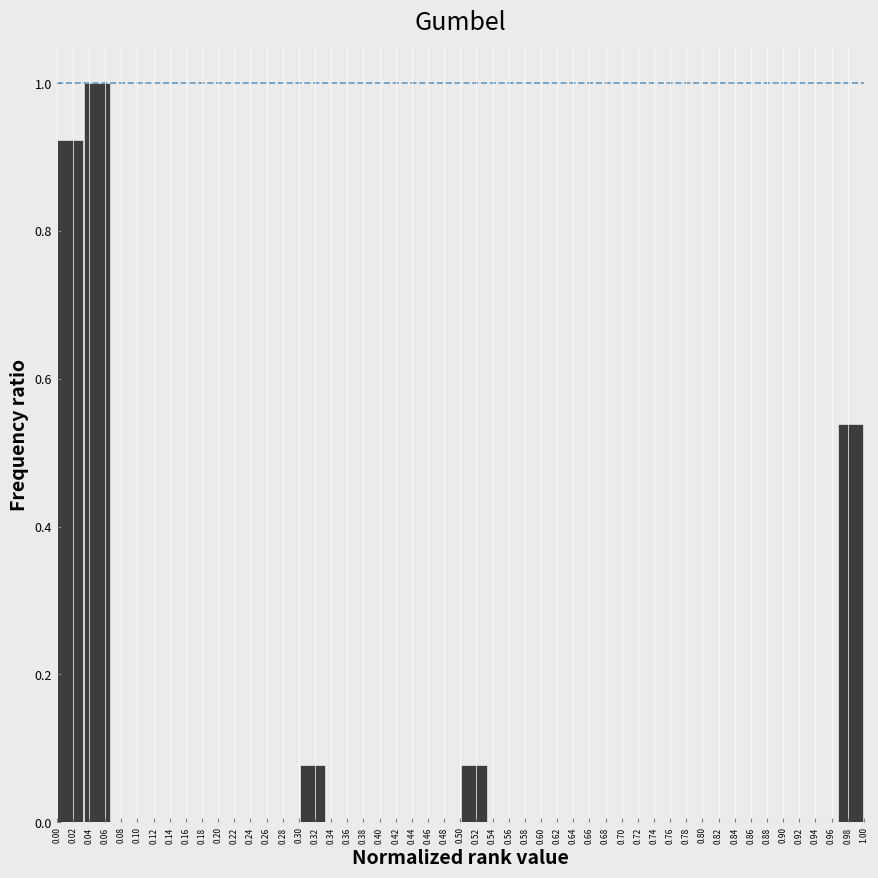

Reading left to right, list every bar in this chart as the range it spans on the x-axis followed by its height. Neither the bar edges nor the heights are printed on the chart, so give them approximately, as read against the axes.

0.000 to 0.034: 0.92
0.034 to 0.066: 1.00
0.066 to 0.100: 0
0.100 to 0.134: 0
0.134 to 0.166: 0
0.166 to 0.200: 0
0.200 to 0.234: 0
0.234 to 0.266: 0
0.266 to 0.300: 0
0.300 to 0.334: 0.08
0.334 to 0.366: 0
0.366 to 0.400: 0
0.400 to 0.434: 0
0.434 to 0.466: 0
0.466 to 0.500: 0
0.500 to 0.534: 0.08
0.534 to 0.566: 0
0.566 to 0.600: 0
0.600 to 0.634: 0
0.634 to 0.666: 0
0.666 to 0.700: 0
0.700 to 0.734: 0
0.734 to 0.766: 0
0.766 to 0.800: 0
0.800 to 0.834: 0
0.834 to 0.866: 0
0.866 to 0.900: 0
0.900 to 0.934: 0
0.934 to 0.966: 0
0.966 to 1.000: 0.54